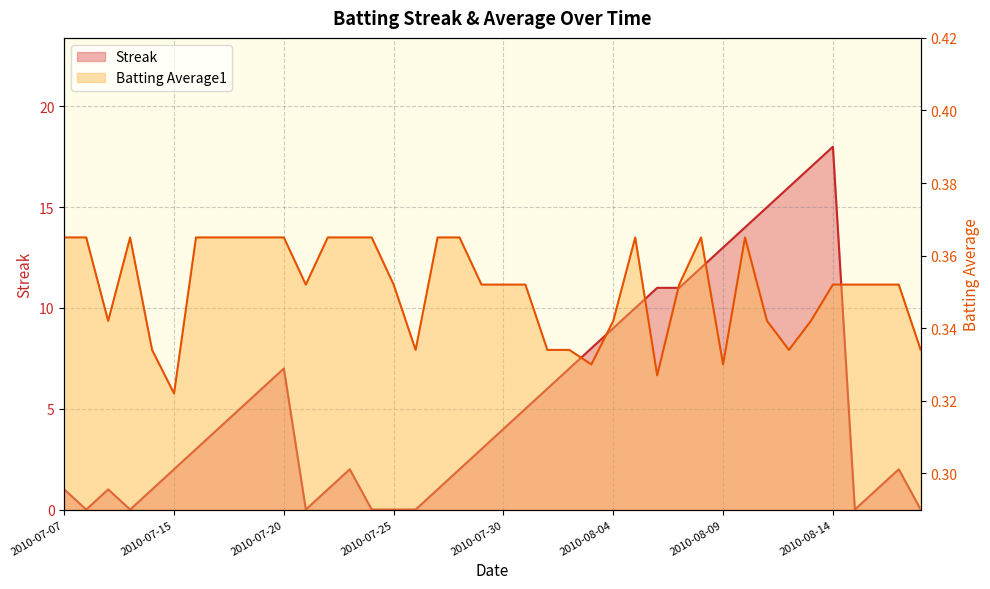

In Batting Average1, how many points are higher than both neighbors (excluding endpoints)?

4